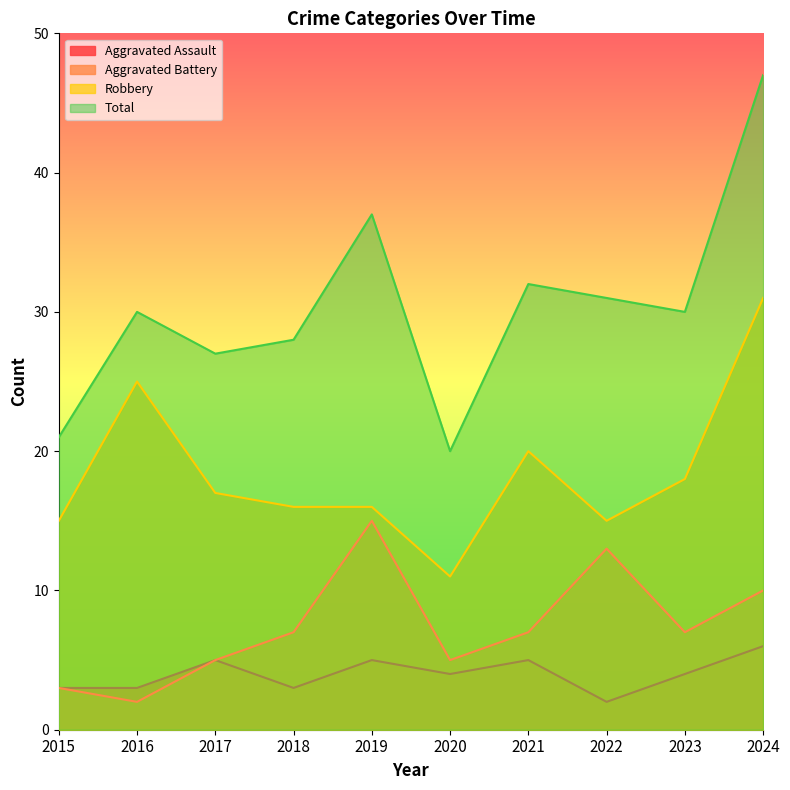

How many categories are shown in the chart?

10